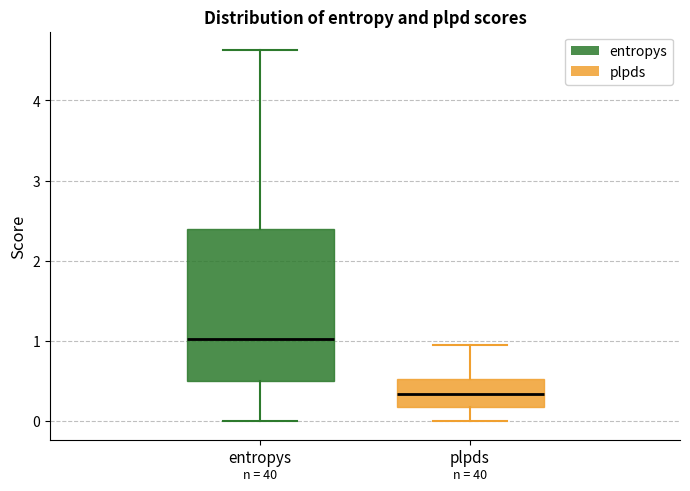

Comparing the boxes themselves (not the whiskers), which one is the tallest?

entropys